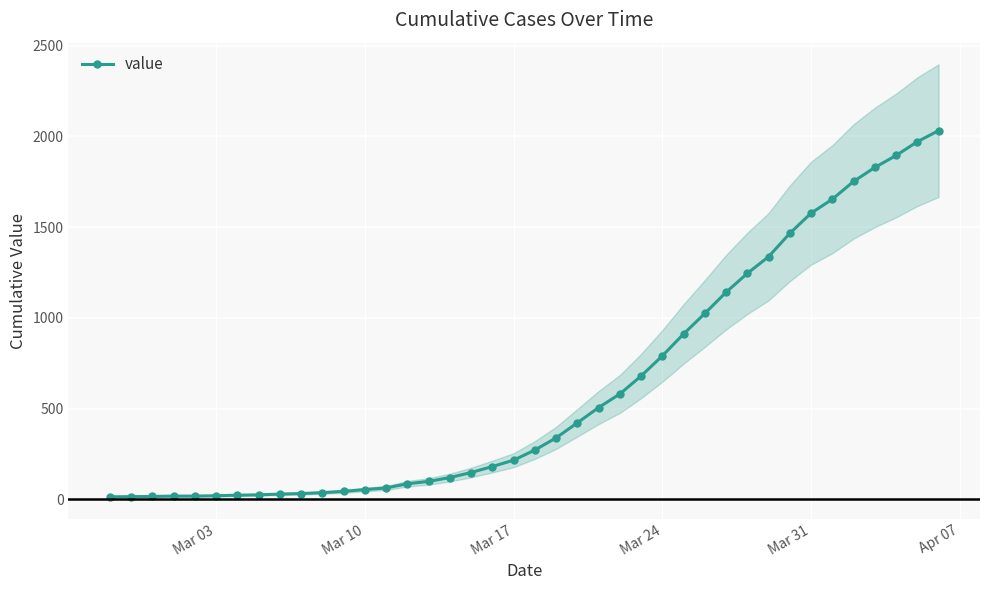

How many data points are above 271?

19